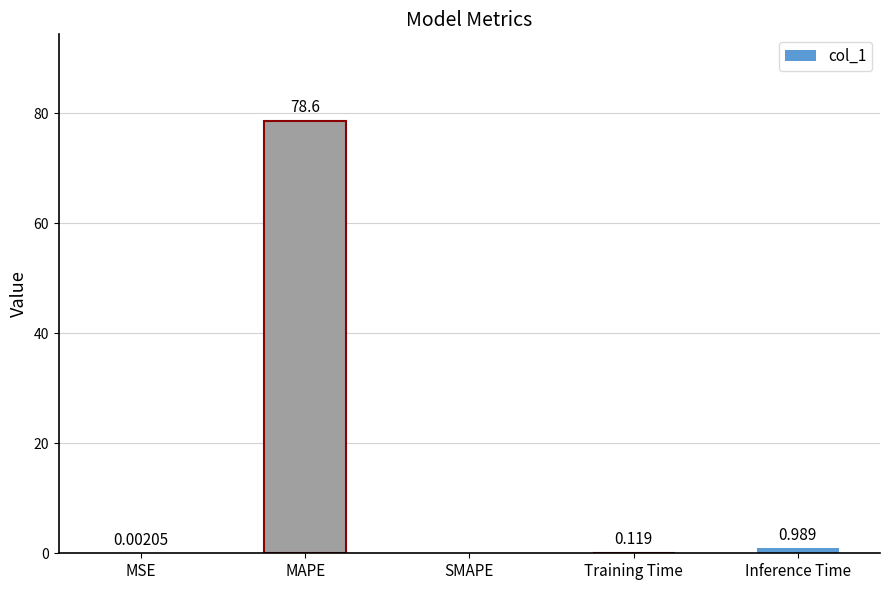

Where is the data nearest to the value 39?

Inference Time